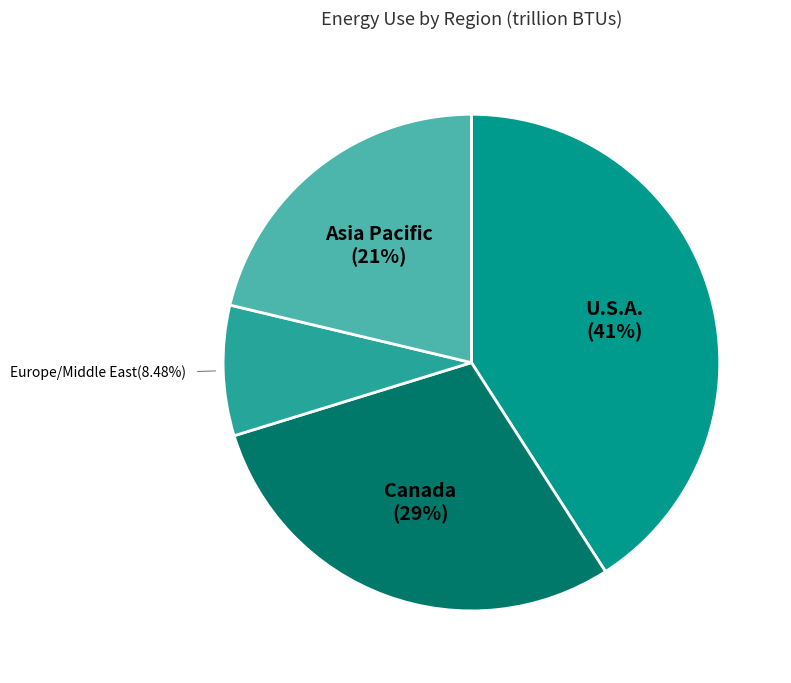

Is it true that Asia Pacific is 8% of the pie?

False